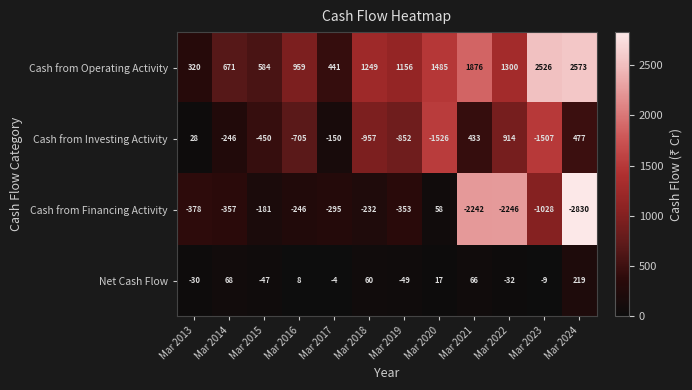

What is the total value across all series at Mar 2022?

-64